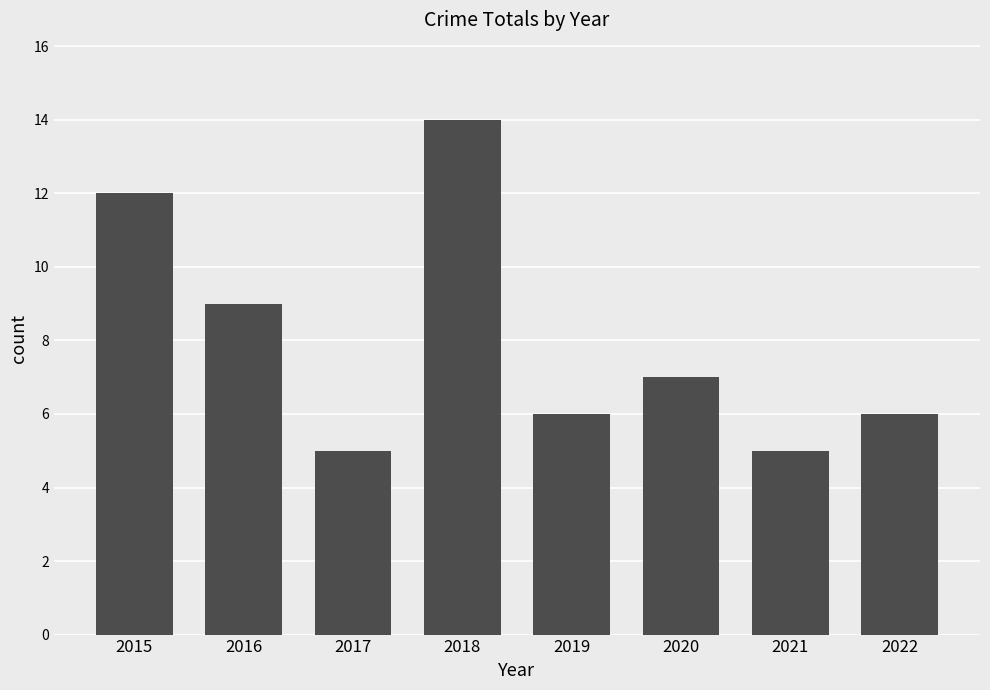

At which label does the data first exceed 7?

2015